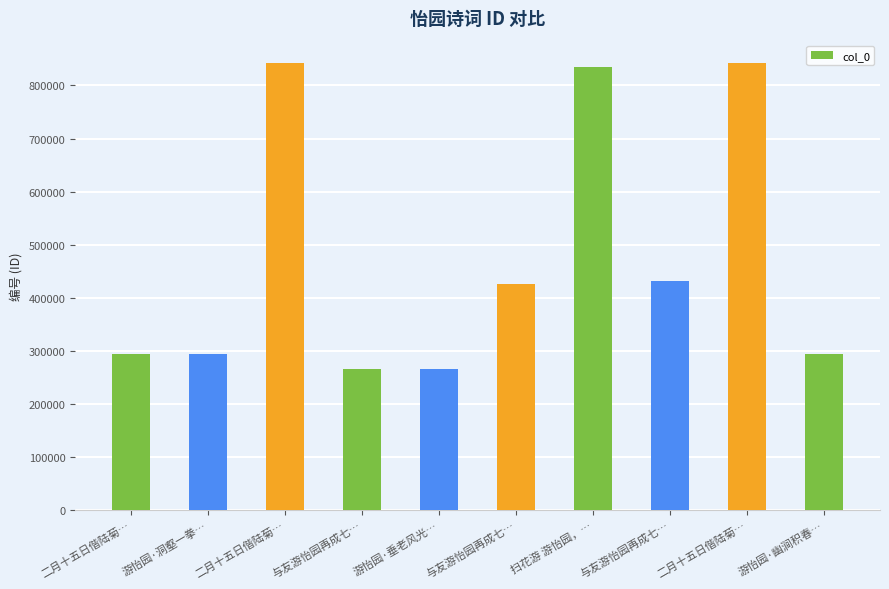

What is the change in value from 二月十五日偕陆菊… to 与友游怡园再成七…?

-416342